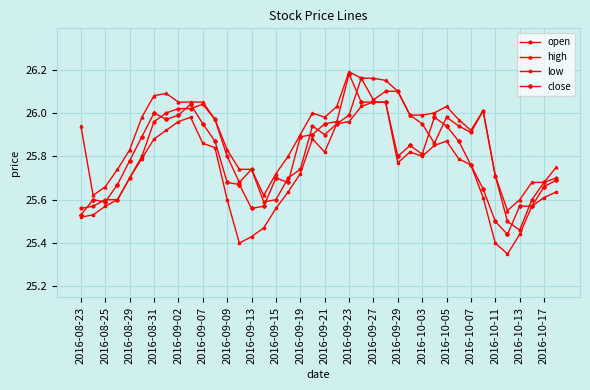

List the series in order of their overall mean, highest first.

high, open, close, low